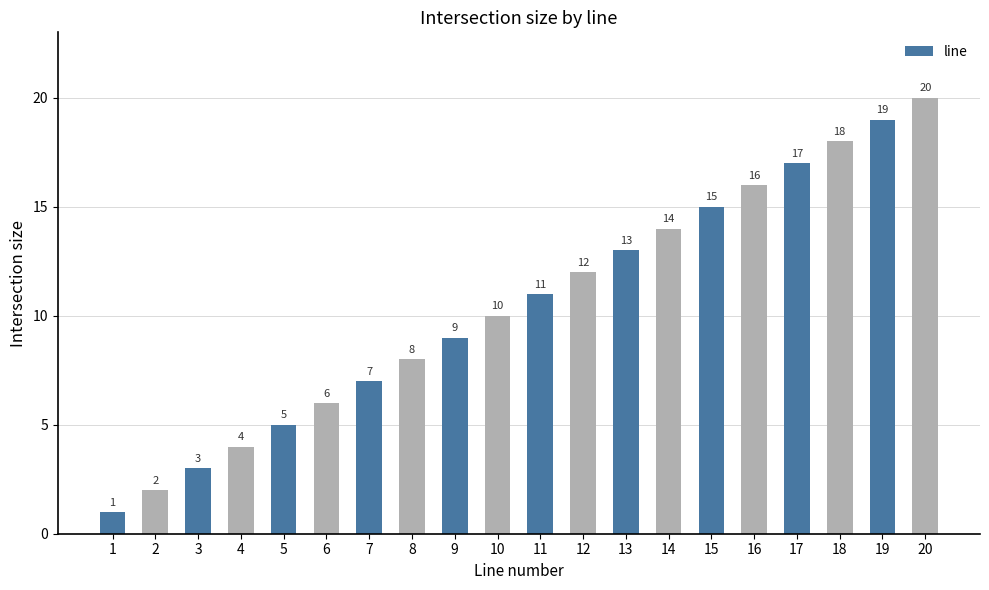

Reading right to left, transcribe all the data shown in this chart.

20	19	18	17	16	15	14	13	12	11	10	9	8	7	6	5	4	3	2	1